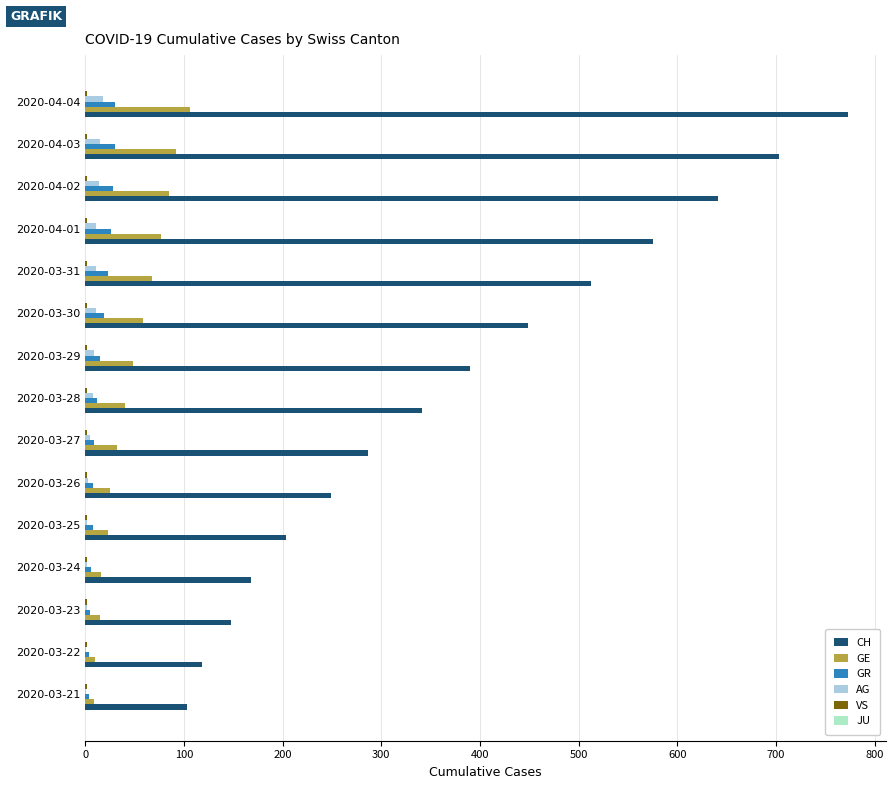

The value of GE at 2020-04-03 is 92. True or false?

True